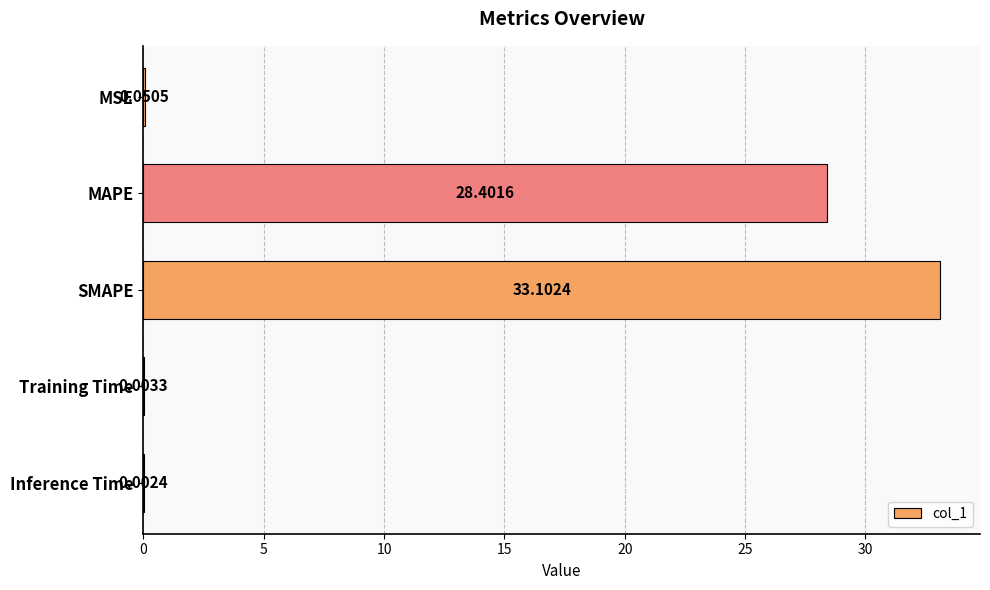

What is the average value?

12.3